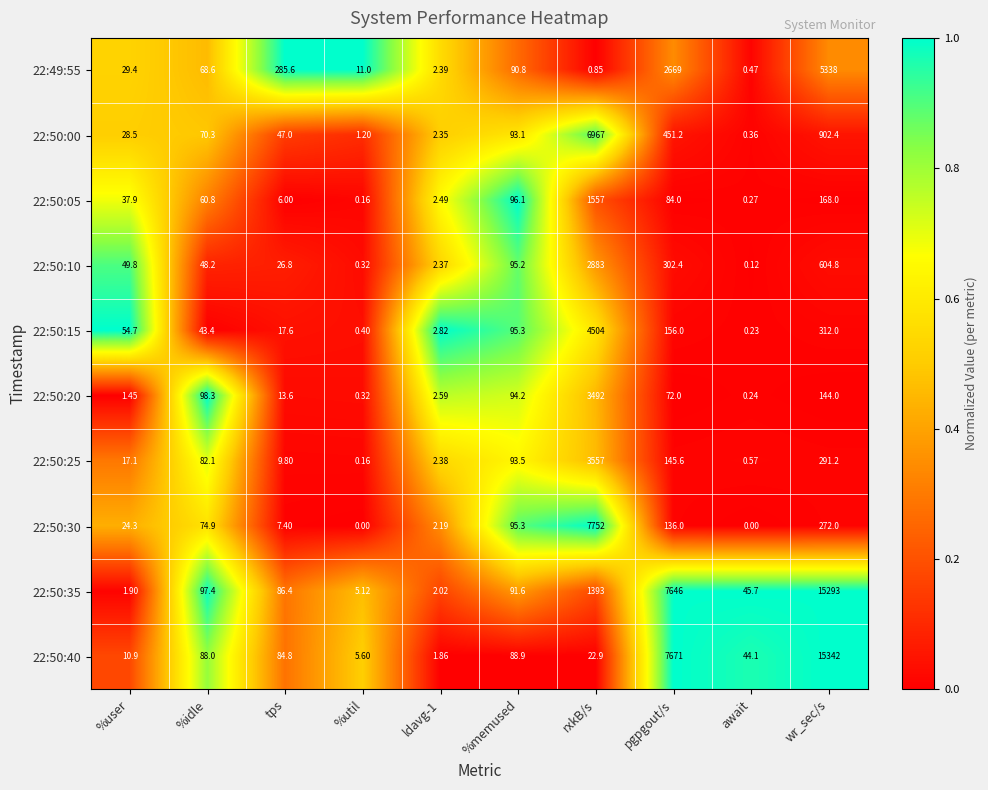

At which category is the sum across all series the highest?

wr_sec/s